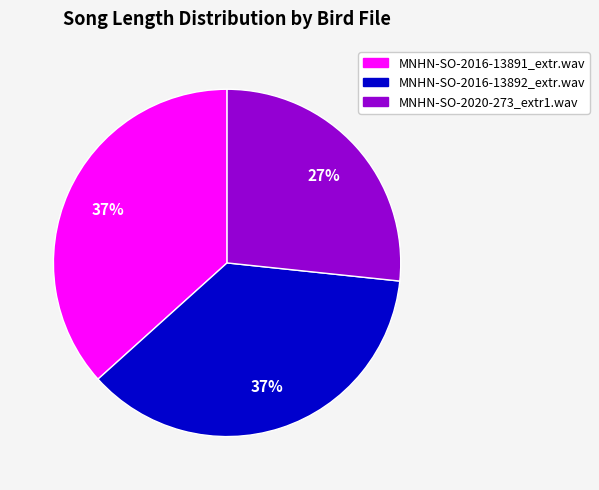

To the nearest percent, what portion does MNHN-SO-2016-13892_extr.wav represent?

37%